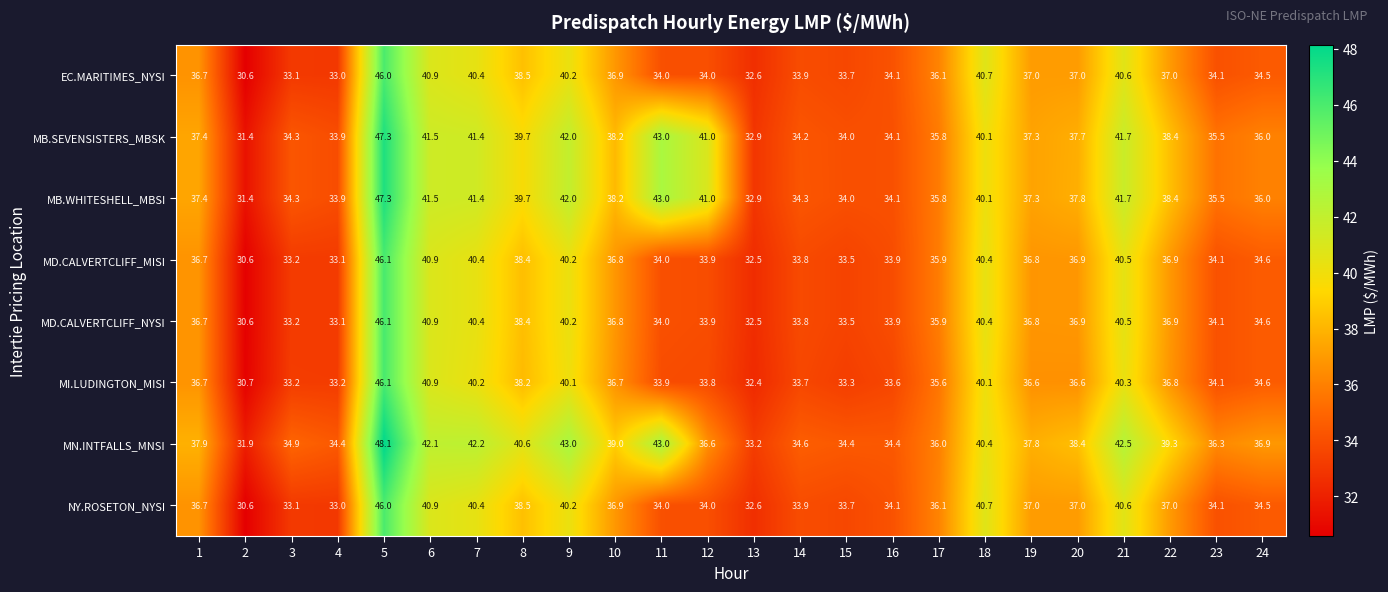

Read the MB.WHITESHELL_MBSI value at 17.

35.8